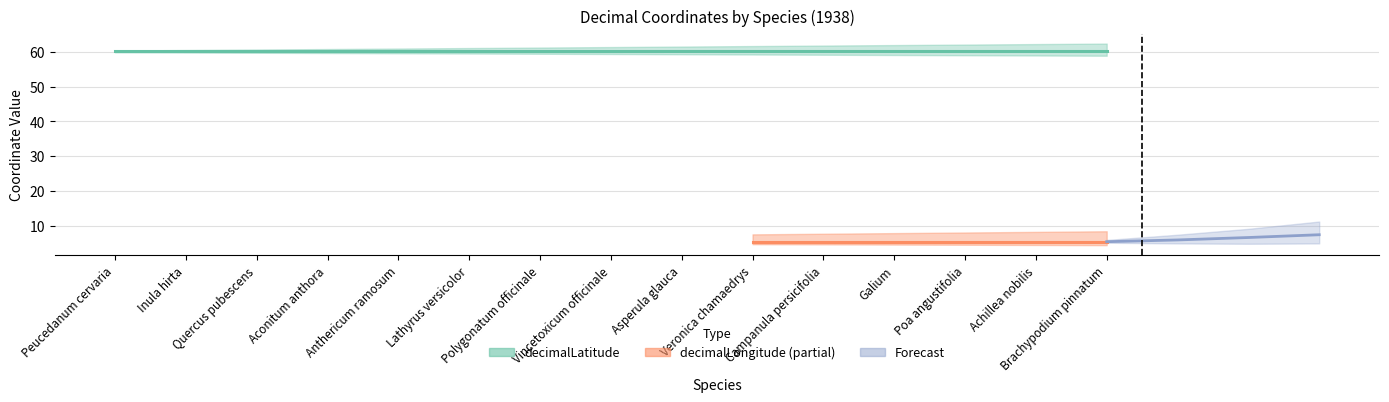

Rank the categories by decimalLatitude value from highest to lowest.

Peucedanum cervaria, Inula hirta, Quercus pubescens, Aconitum anthora, Anthericum ramosum, Lathyrus versicolor, Polygonatum officinale, Vincetoxicum officinale, Asperula glauca, Veronica chamaedrys, Campanula persicifolia, Galium, Poa angustifolia, Achillea nobilis, Brachypodium pinnatum